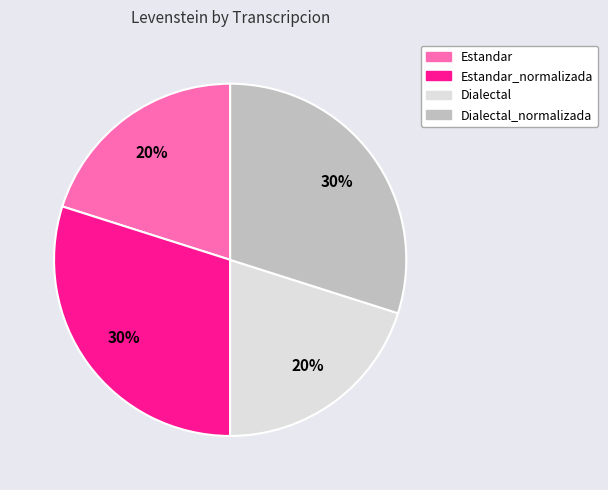

To the nearest percent, what is the average slice percentage?

25%